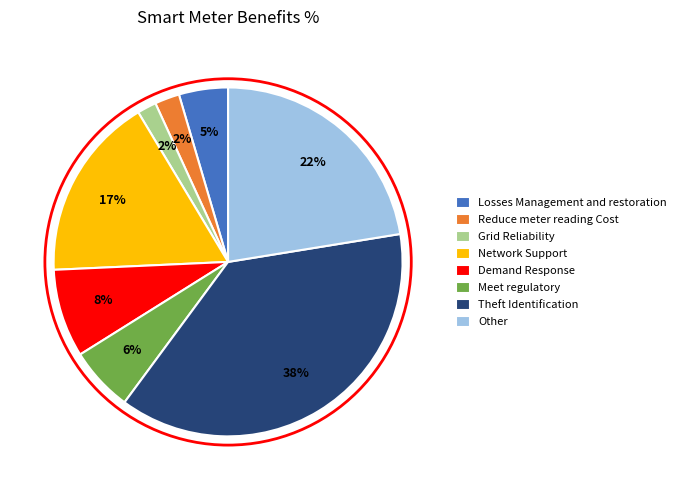

Which slice is the largest?

Theft Identification